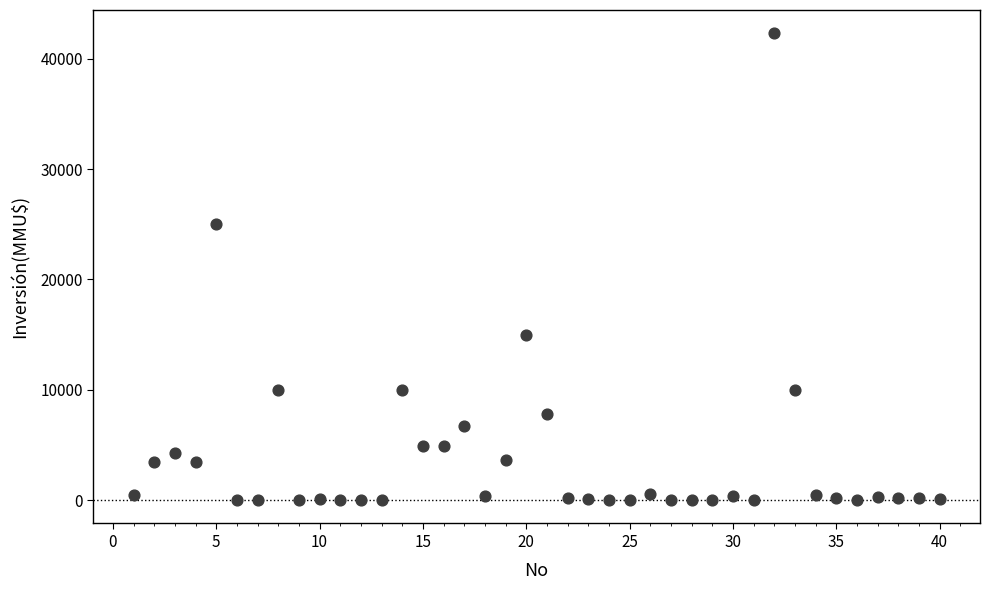

What Y value in the scatter plot is closest to 21147?

25000